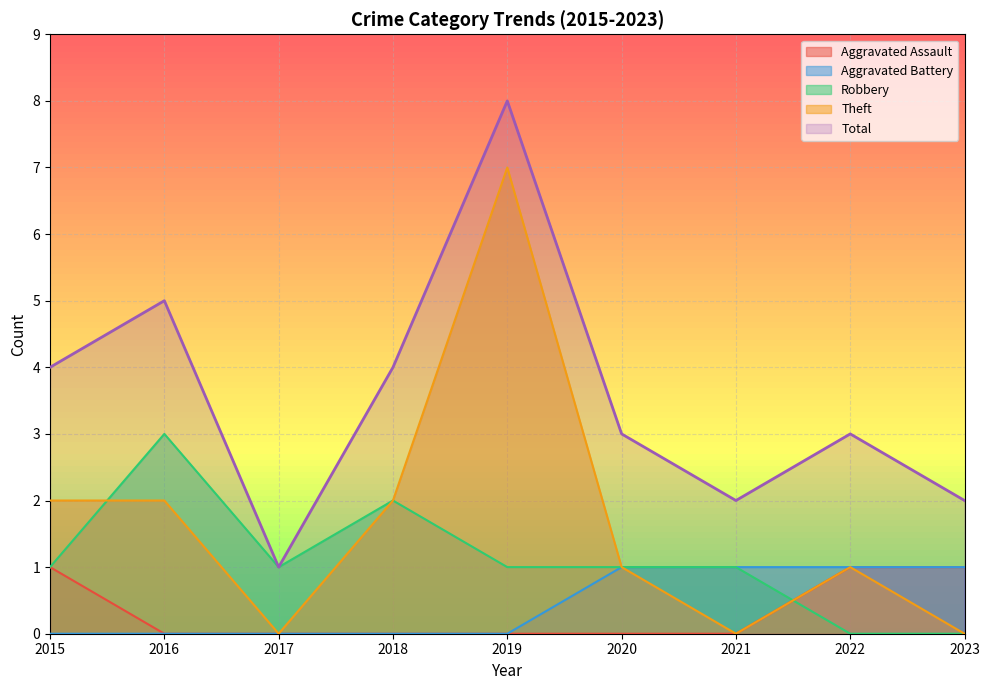

What is the difference between the Aggravated Battery values at 2023 and 2018?

1